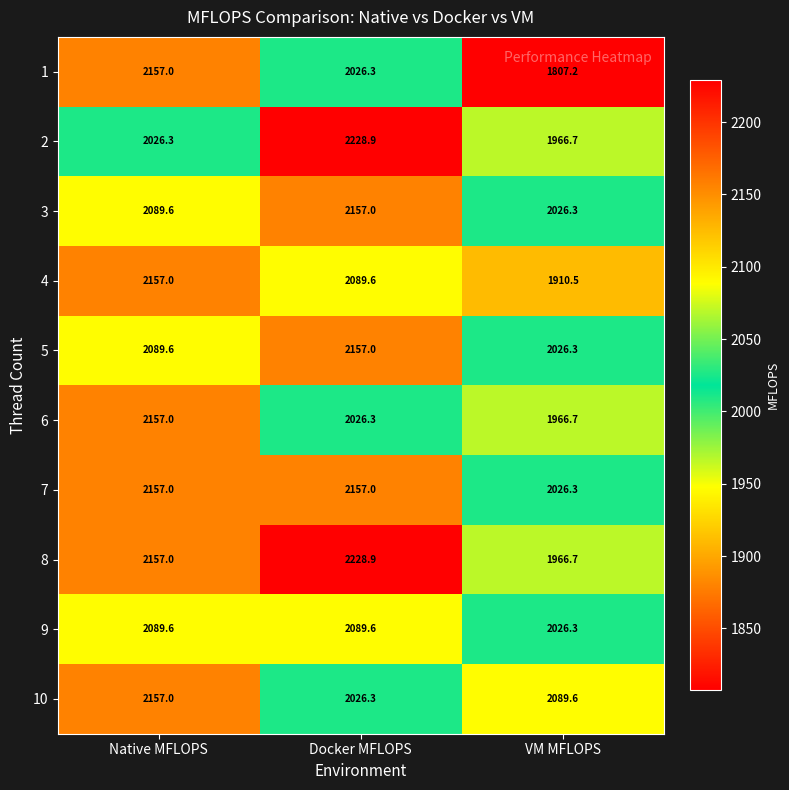

At which category is the sum across all series the highest?

Native MFLOPS